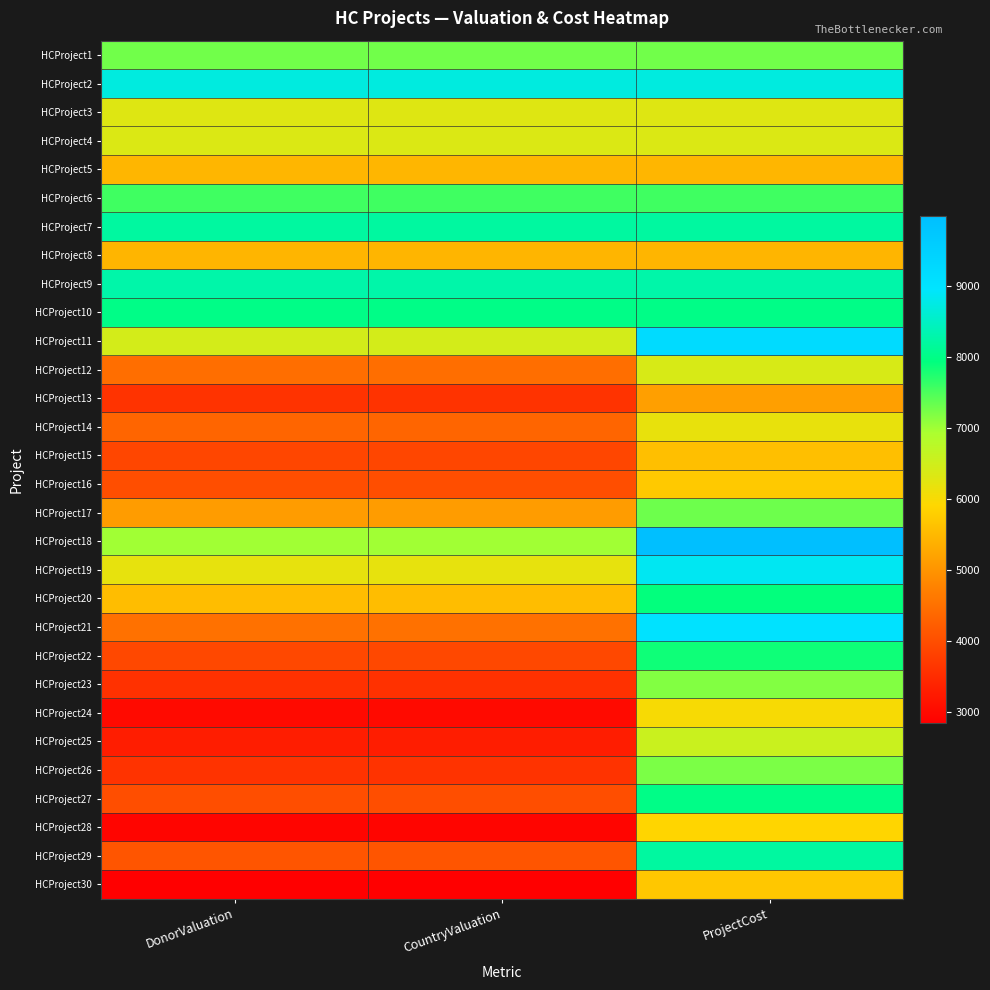

How many distinct data groups are displayed?

30